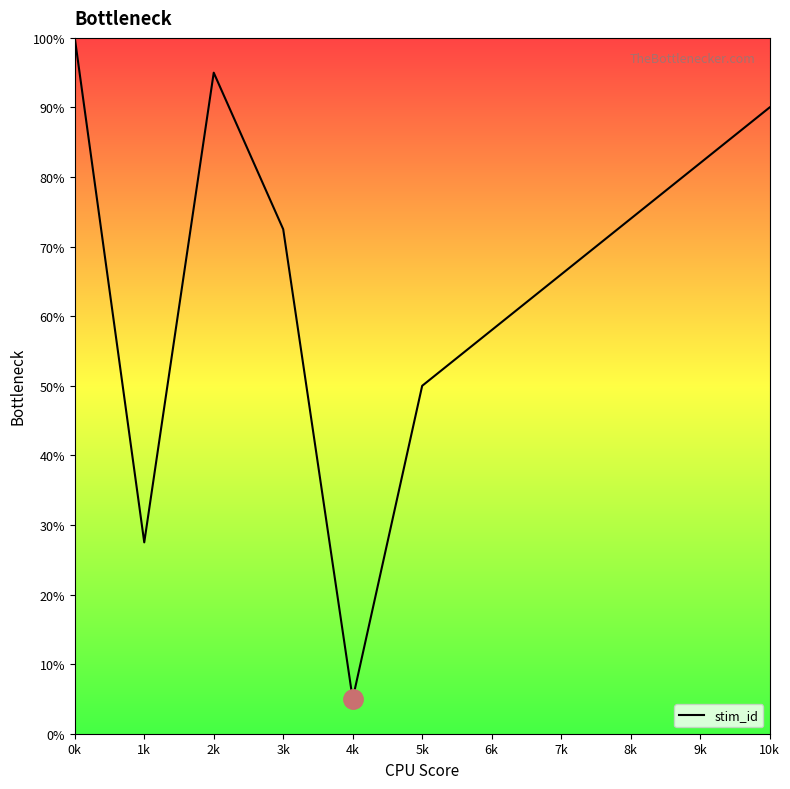

How many lines are shown in the chart?

1